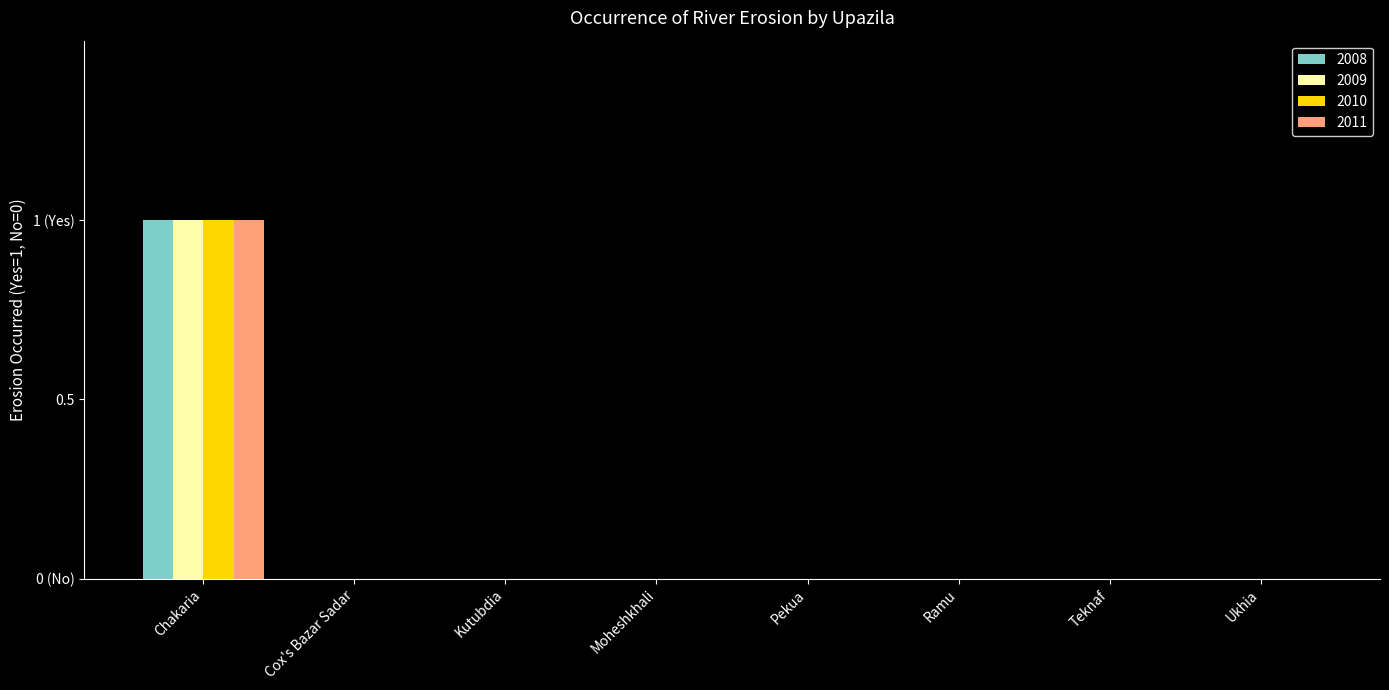

Does the chart contain stacked bars?

No